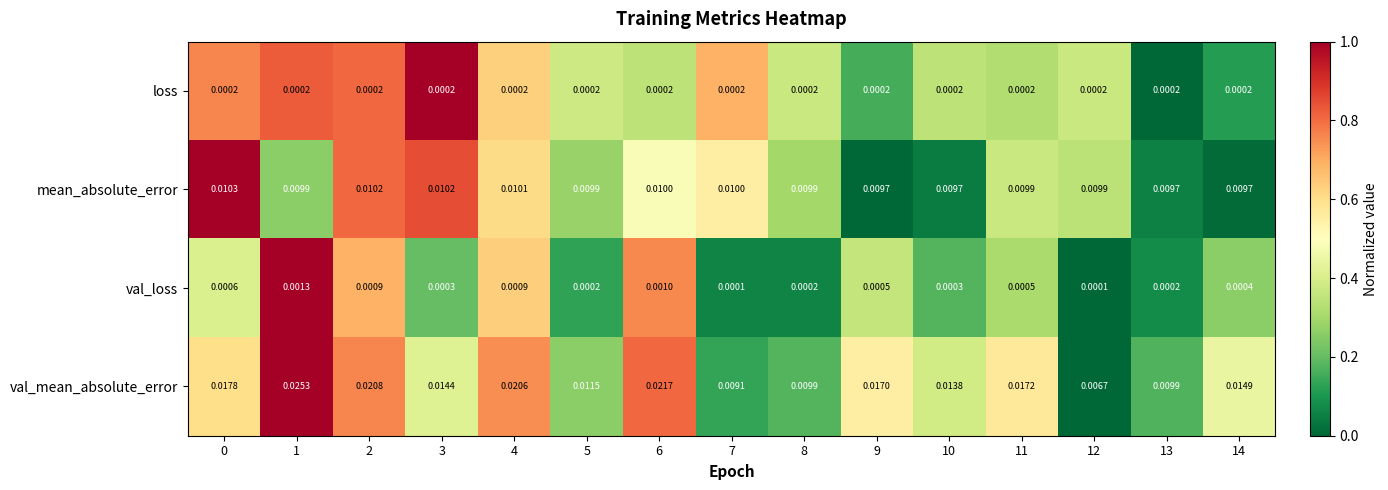

Between 2 and 14, which series saw the biggest shift?

val_mean_absolute_error